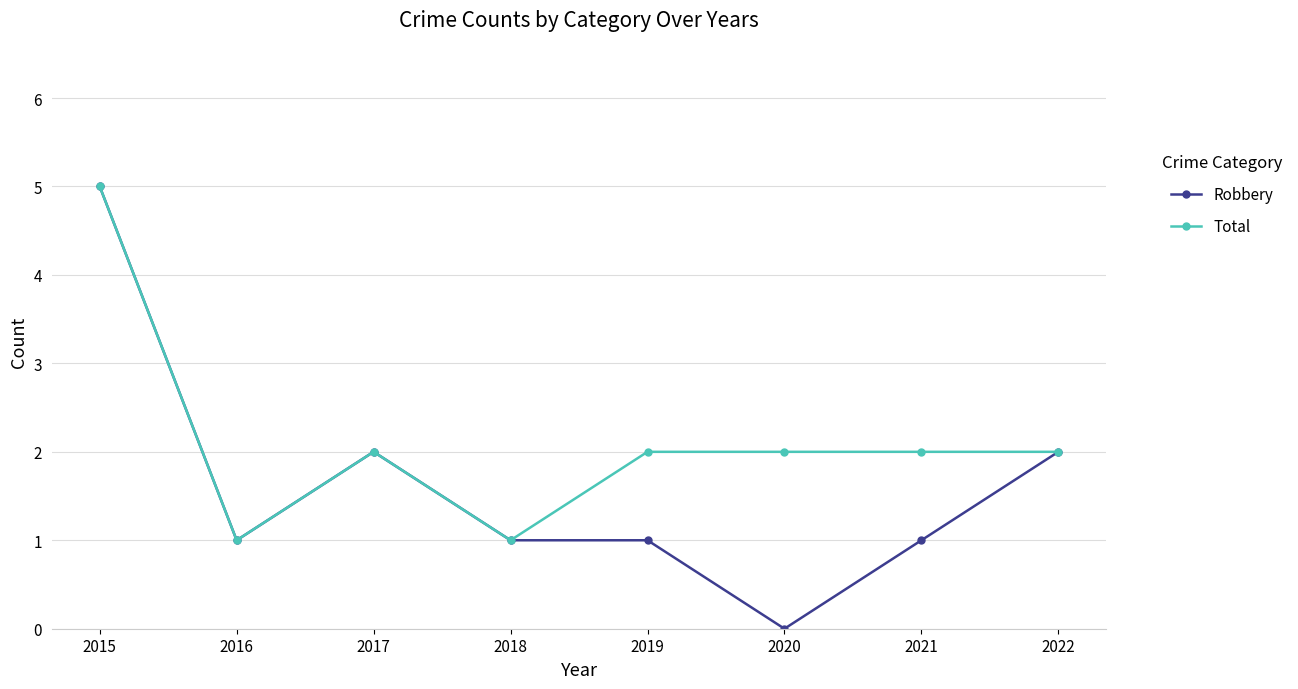

Is this an area chart (filled region under the line)?

No